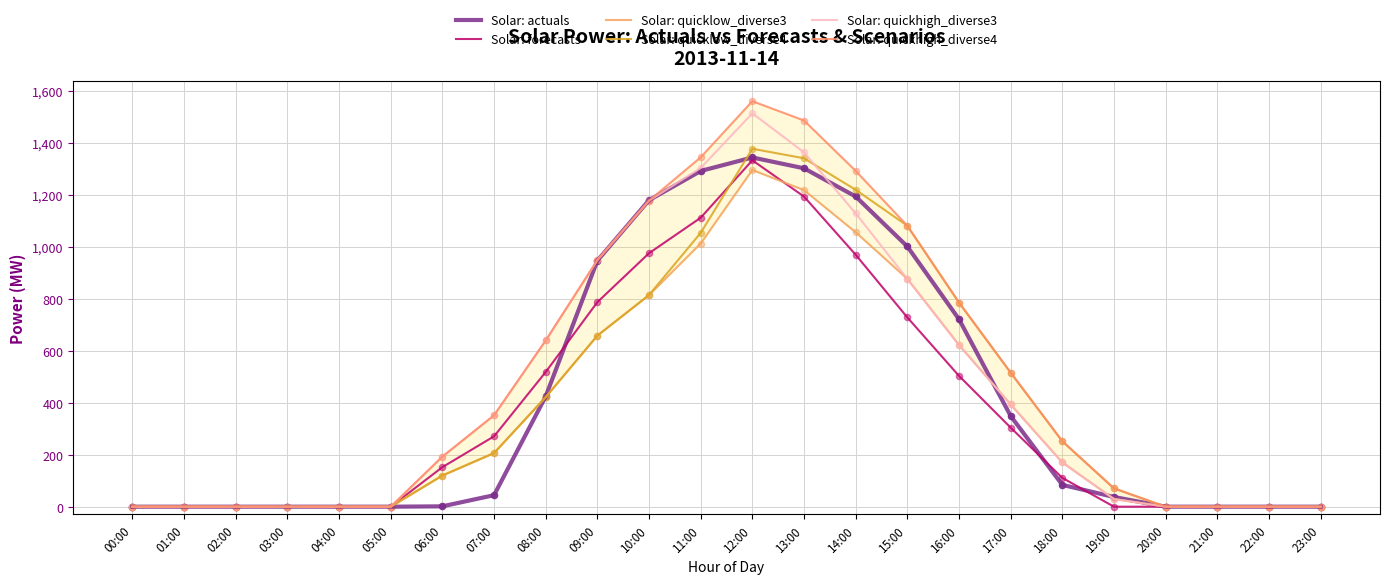

At how many categories does at least one series exceed 1144?

5